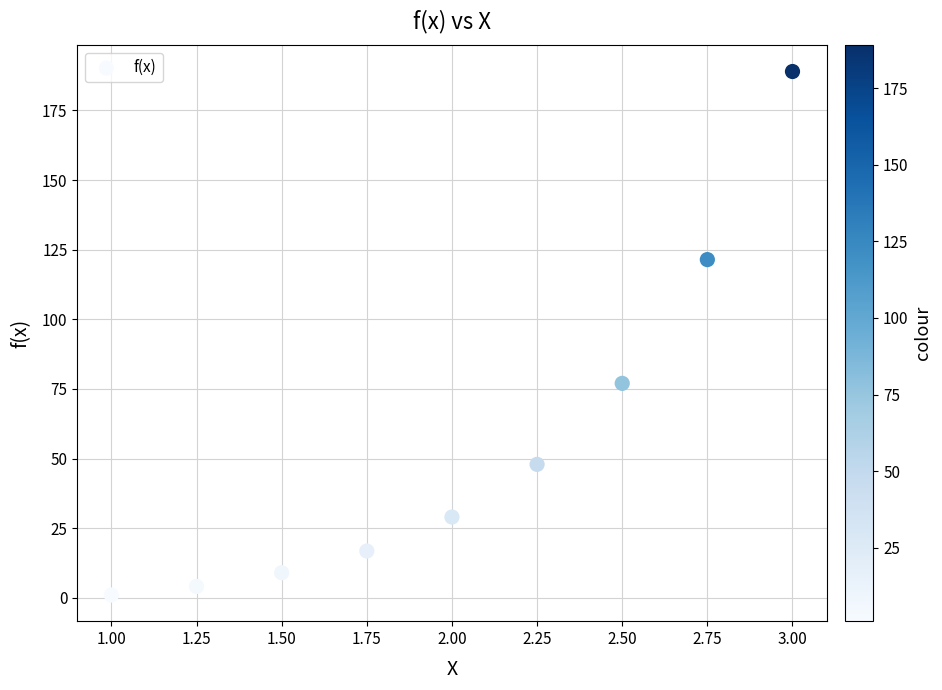

What is the average X value?

2.0